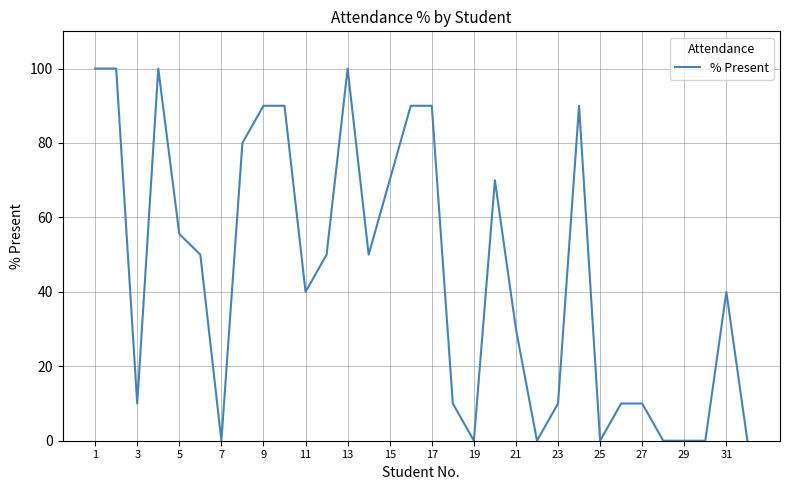

What is the difference between the maximum and minimum values?

100.0